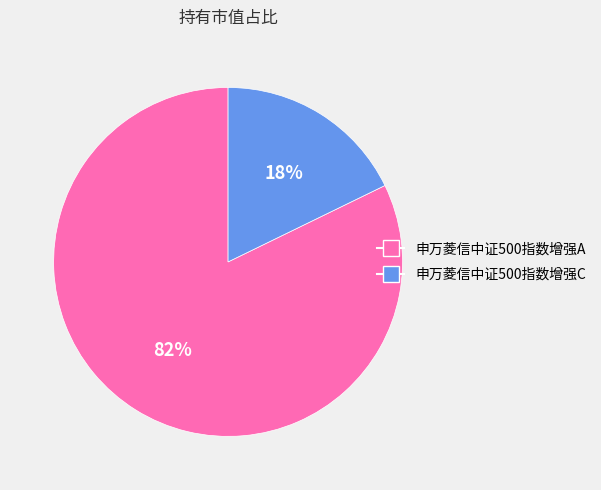

Is the sum of 申万菱信中证500指数增强A and 申万菱信中证500指数增强C greater than half?

Yes